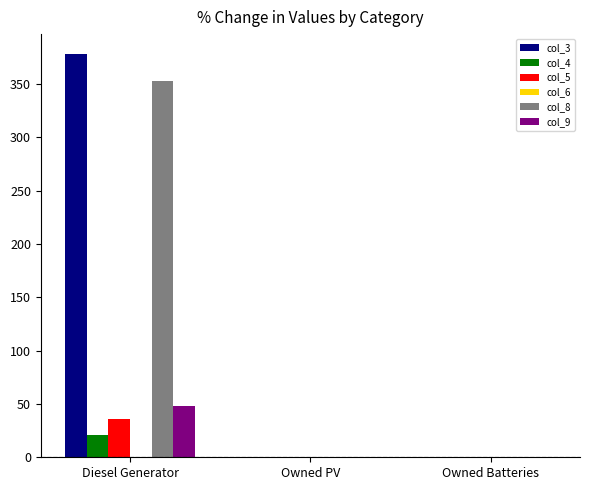

Between Diesel Generator and Owned PV, which series saw the biggest shift?

col_3